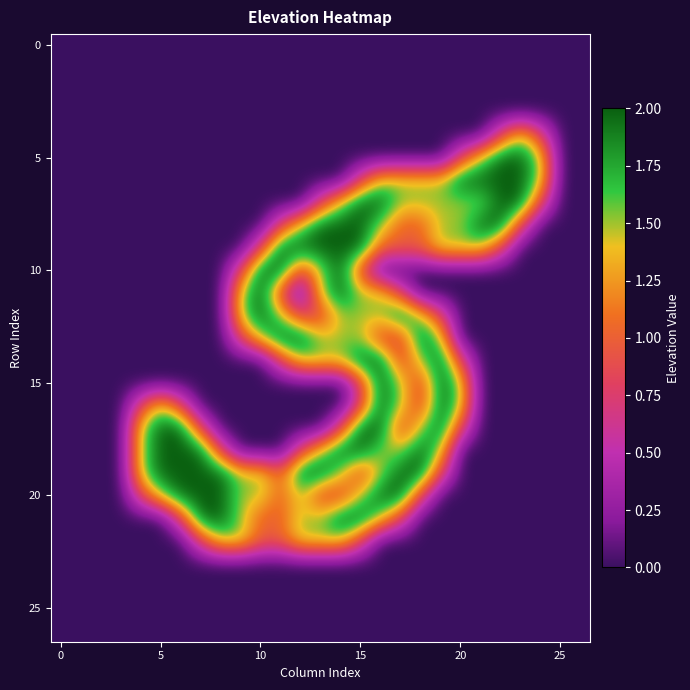

How many series are shown in this chart?

27